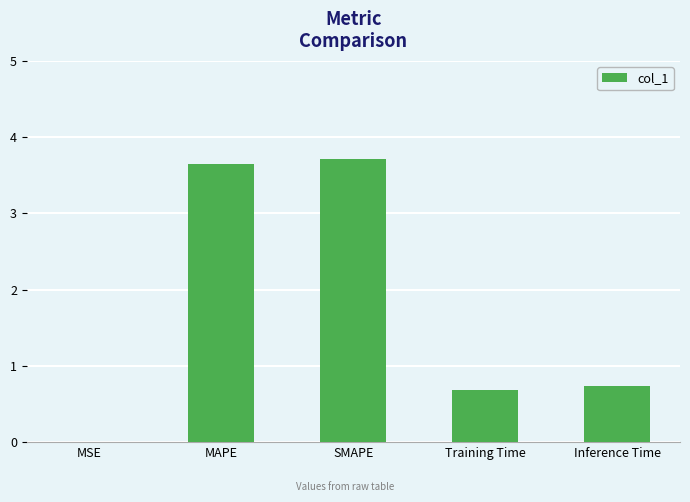

Read the value at Training Time.

0.7